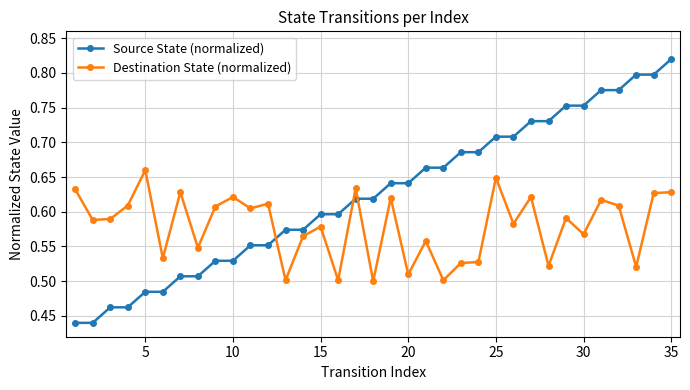

Does the chart display data point markers on the line(s)?

Yes